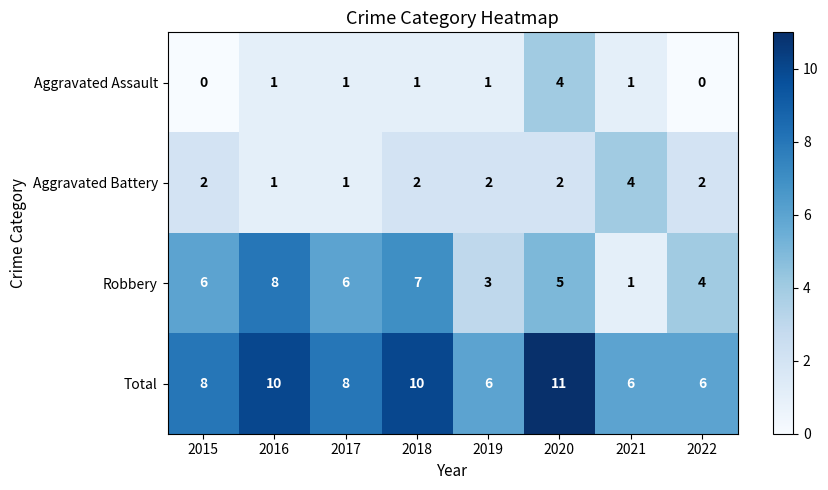

Which category has the lowest value in the Robbery series?

2021